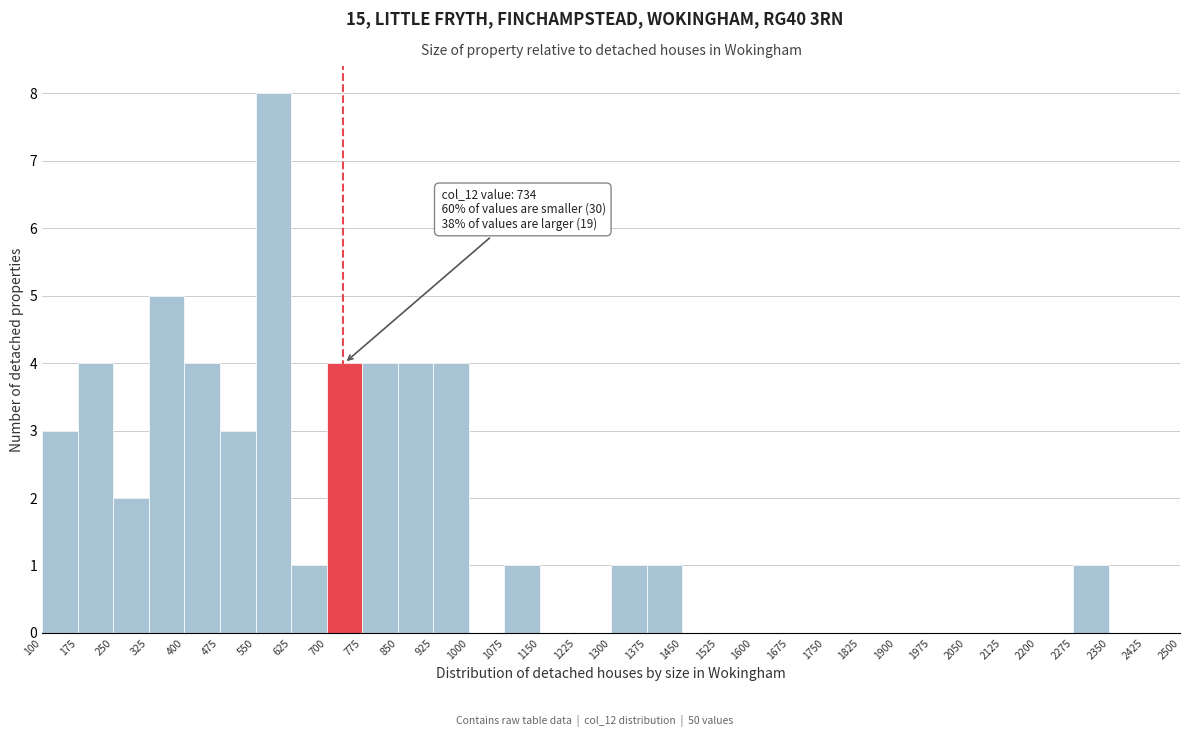

Over which range of the x-axis is the bar tallest?

550 to 625